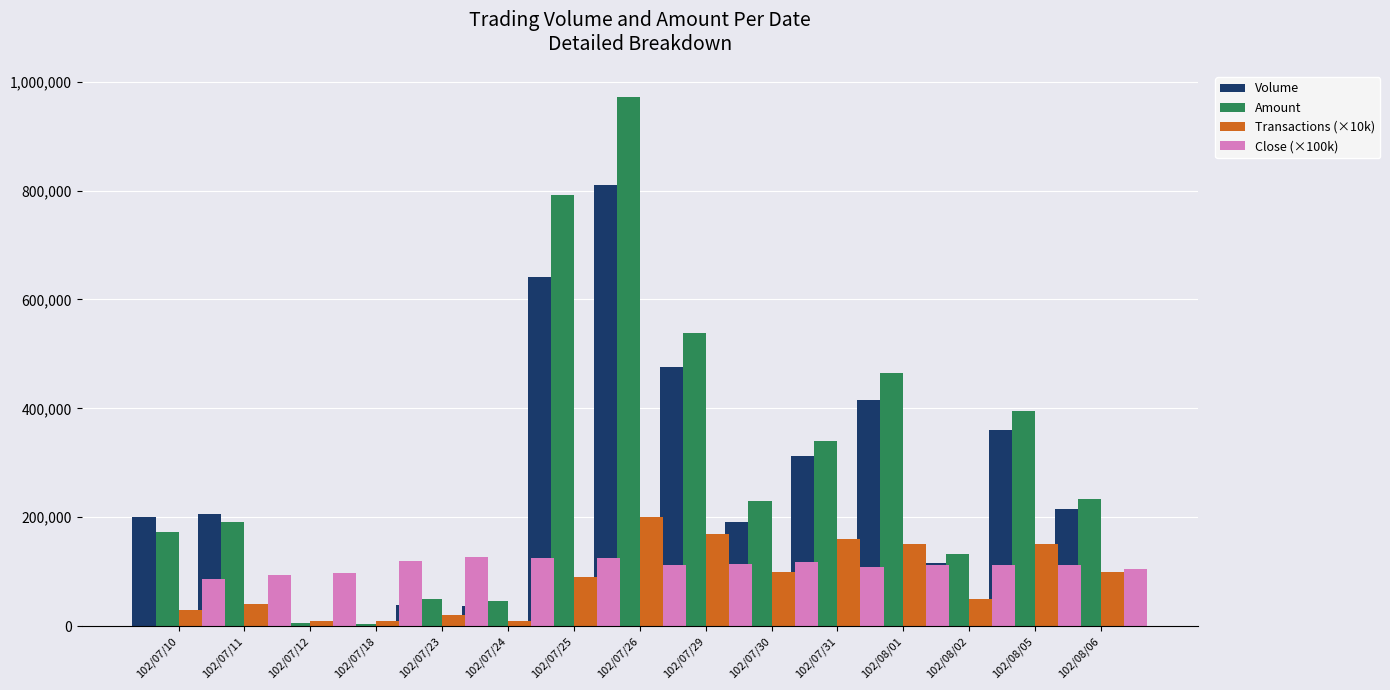

Does the chart contain any negative values?

No